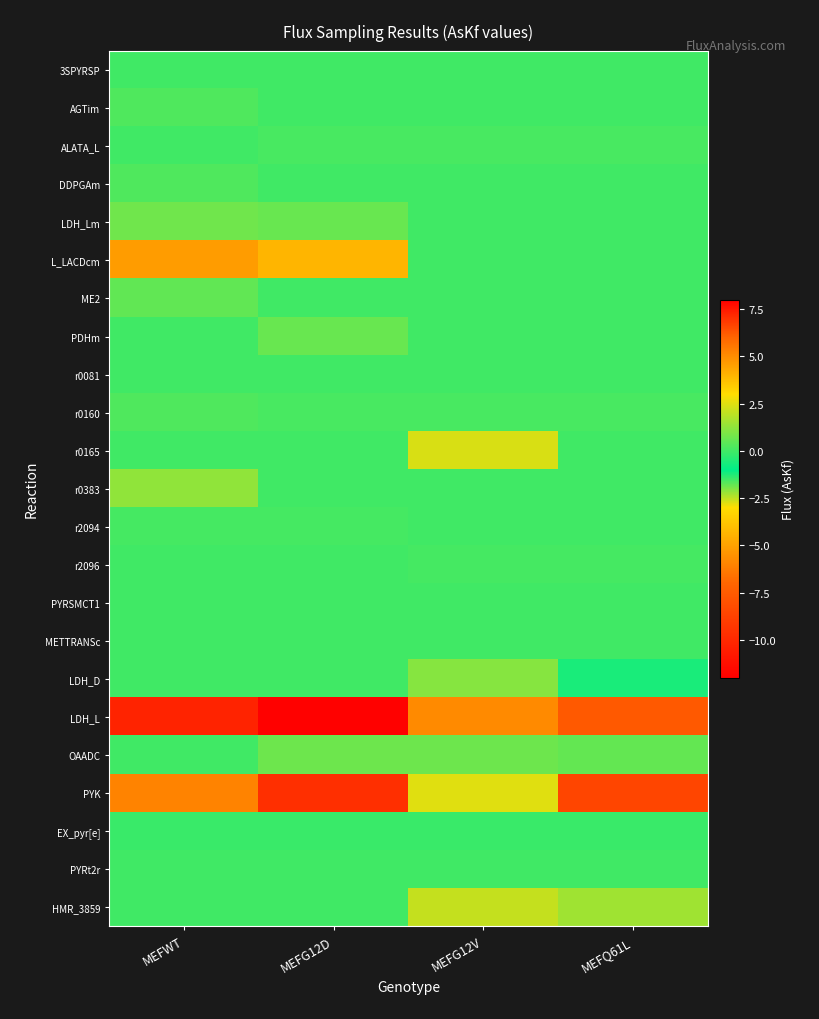

How many categories are shown in the chart?

4